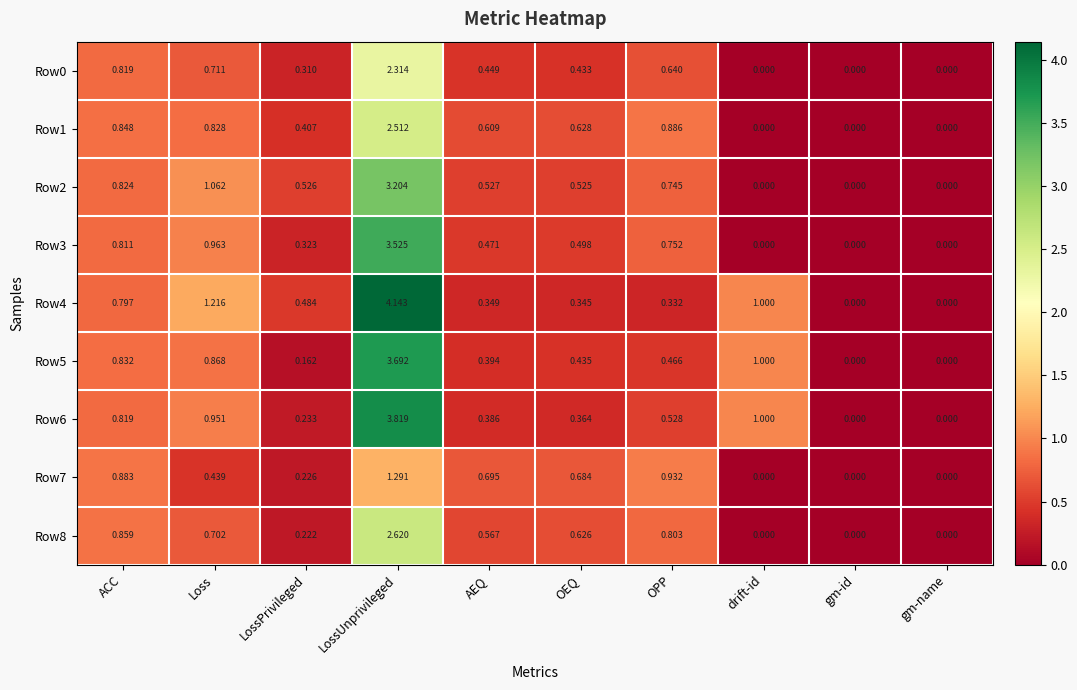

At which category is the sum across all series the highest?

LossUnprivileged